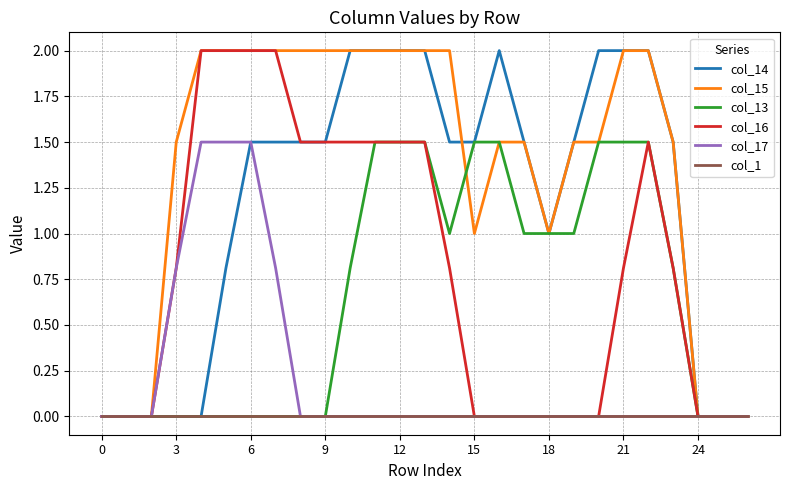

Is this an area chart (filled region under the line)?

No